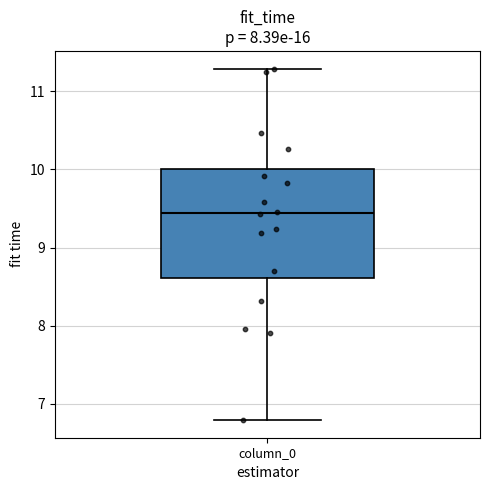

Transcribe this box plot: give where the median line is, the range the box spans, and where the two whiskers end, as read against the y-axis. The values are not printed on the chart, so give them approximately, as read against the axis.

median 9.4, box 8.6 to 10.0, whiskers 6.8 to 11.3